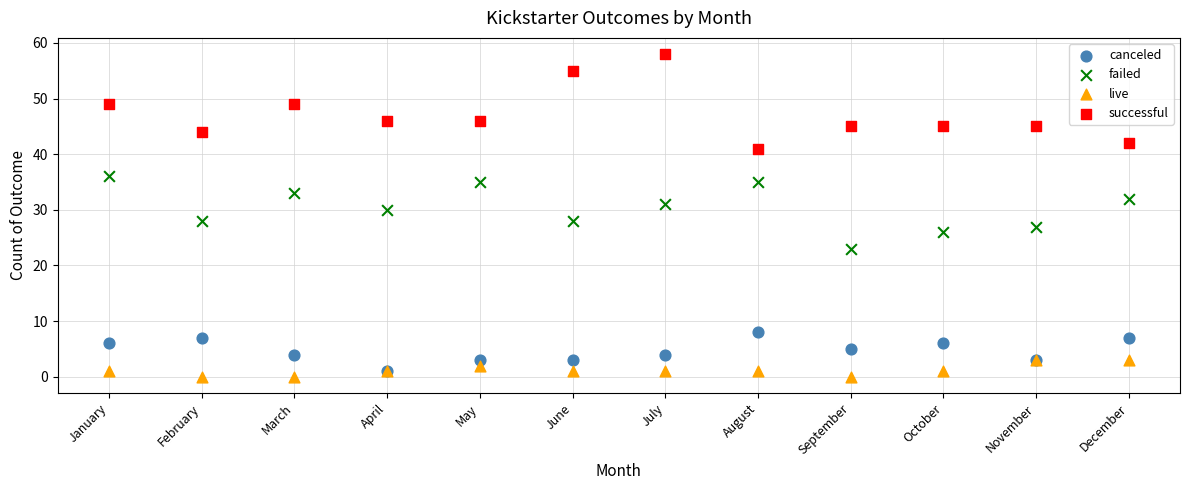

Which series contains the highest Y value?

successful